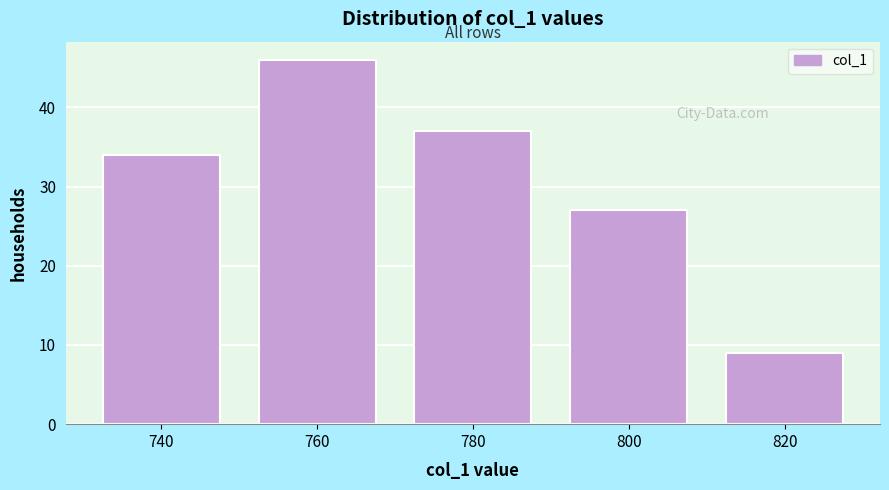

Reading left to right, what are all the values shown in this chart?

34	46	37	27	9